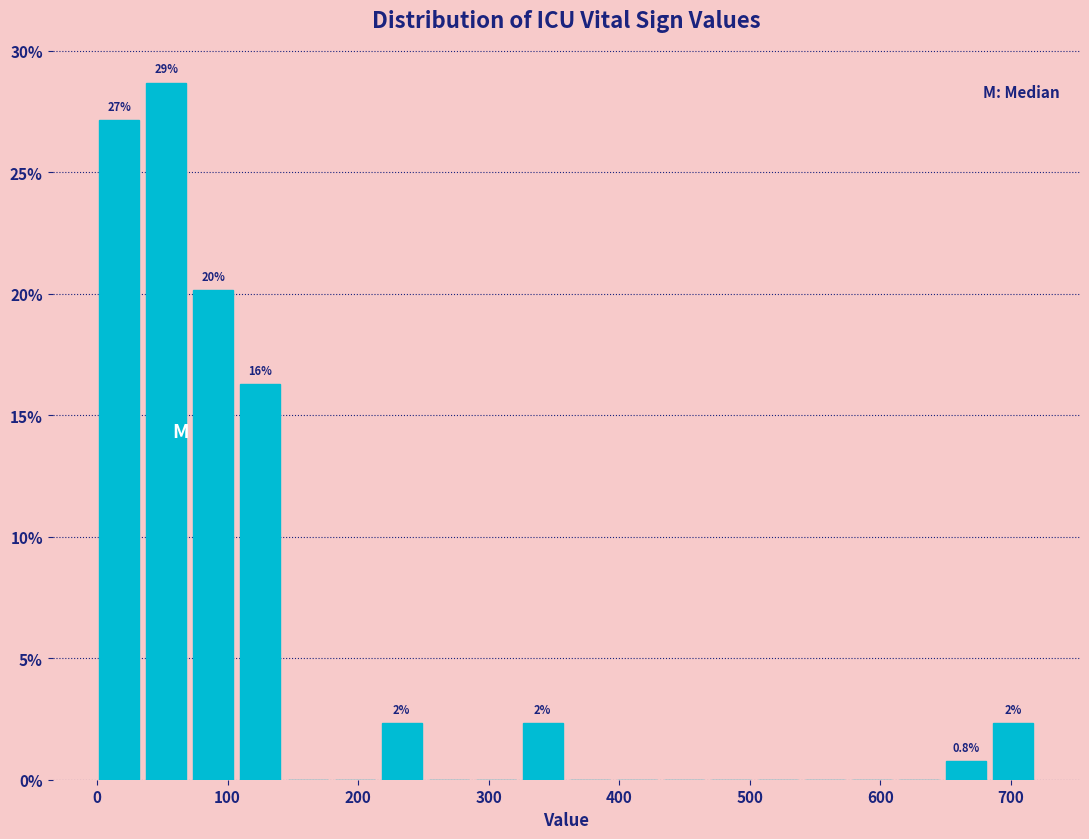

Read against the x-axis, roughly where is the centre of the tallest bar?

50